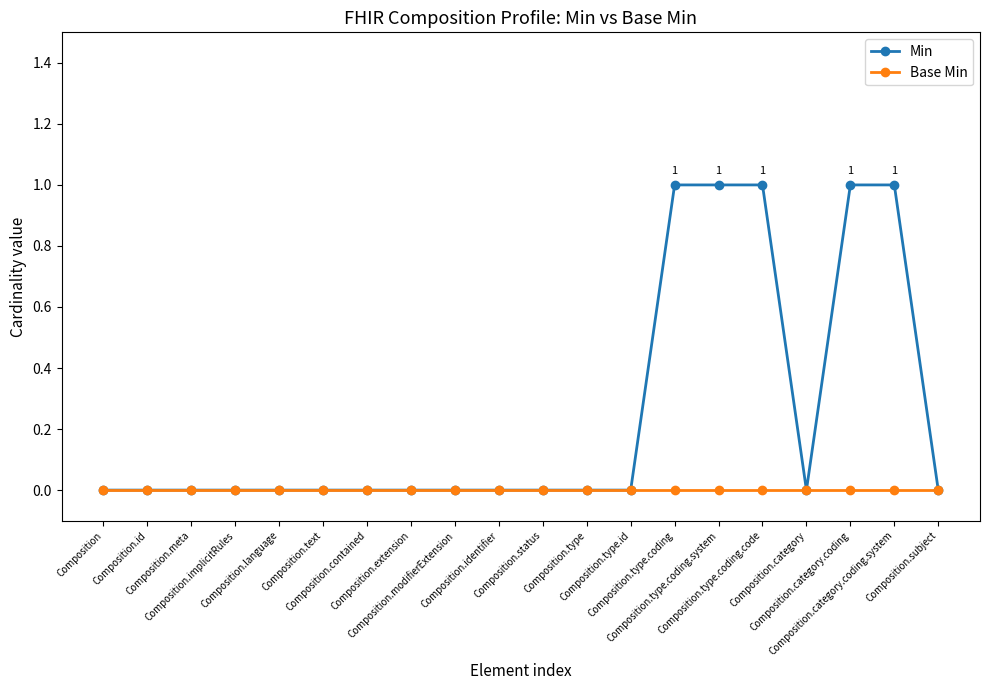

What is the difference between the Min values at Composition.type.coding.code and Composition.subject?

1